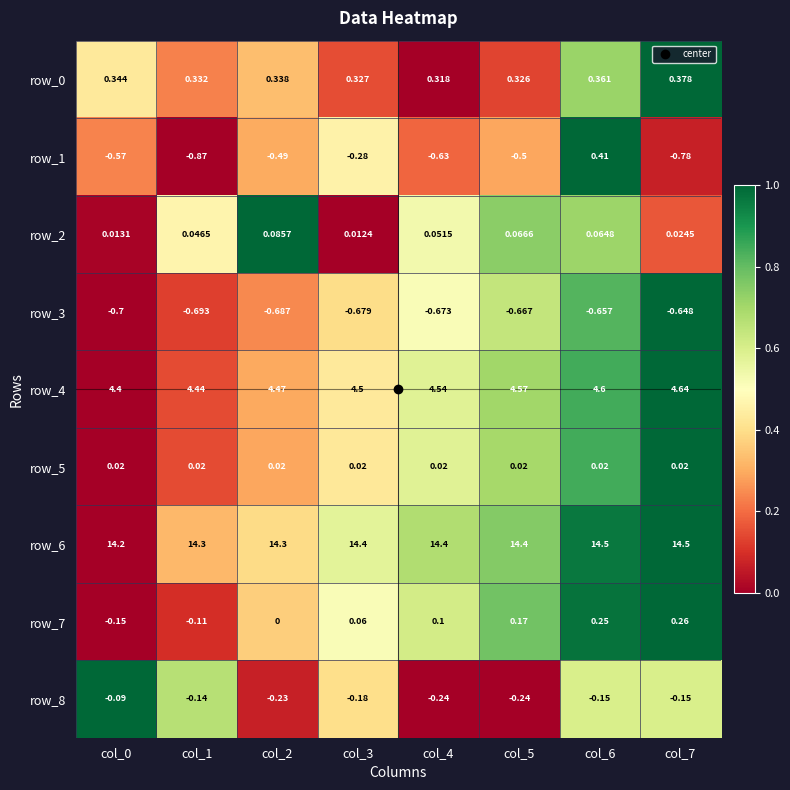

Which series changed the most between col_4 and col_6?

row_1